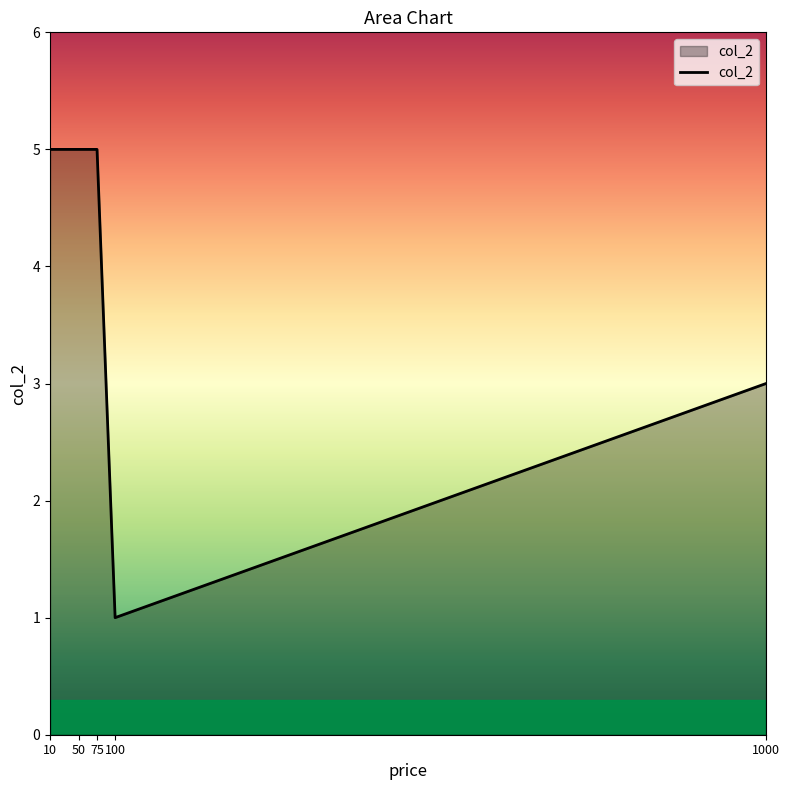

Reading left to right, extract all data points from this chart.

5	5	5	1	3